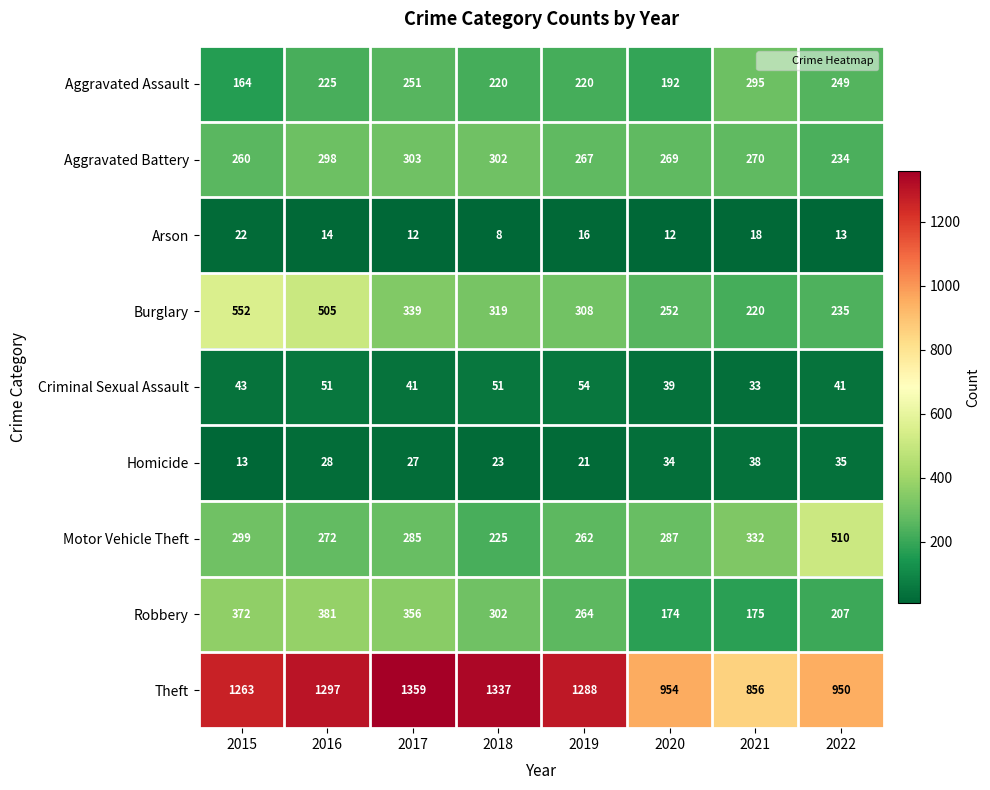

Between 2017 and 2022, which series saw the biggest shift?

Theft